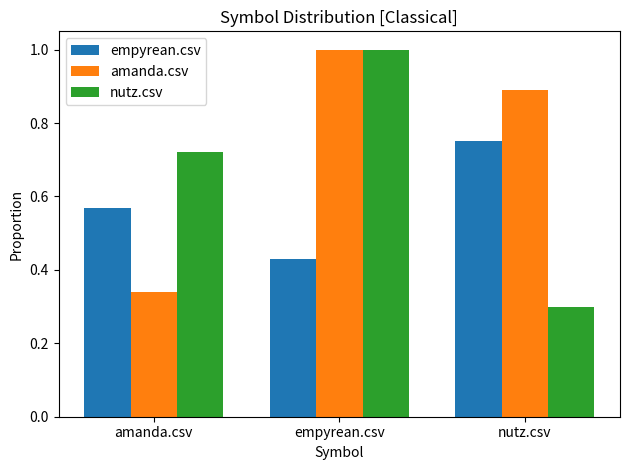

At how many categories does at least one series exceed 0?

3